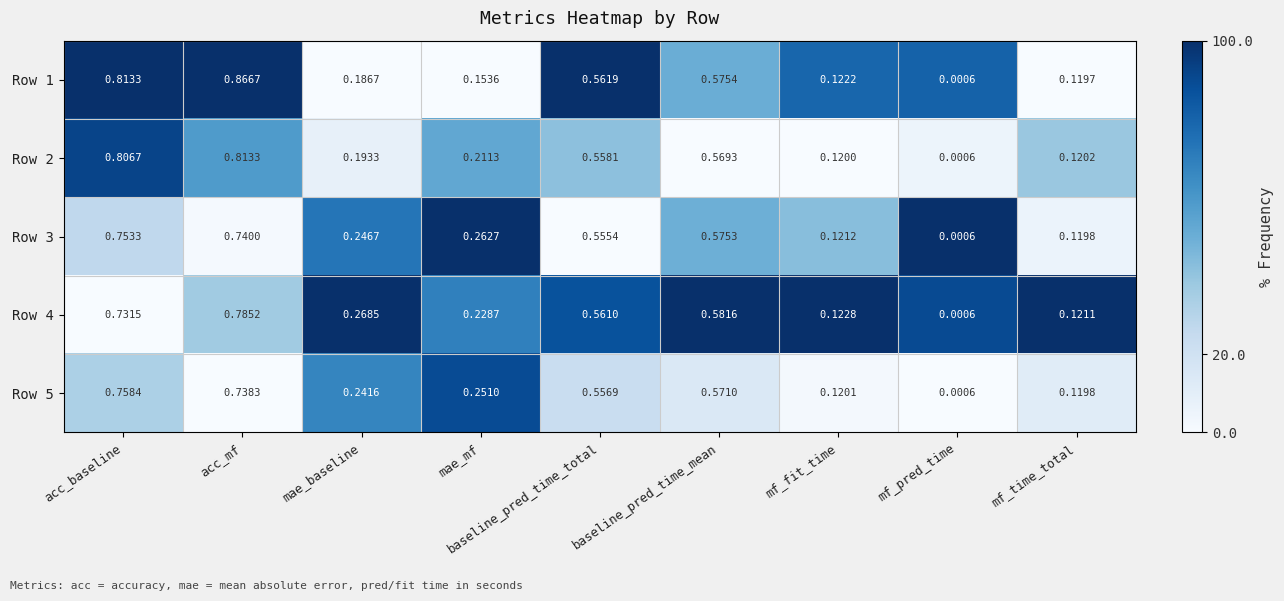

List the labels in order of Row 5 value, largest first.

acc_baseline, acc_mf, baseline_pred_time_mean, baseline_pred_time_total, mae_mf, mae_baseline, mf_fit_time, mf_time_total, mf_pred_time